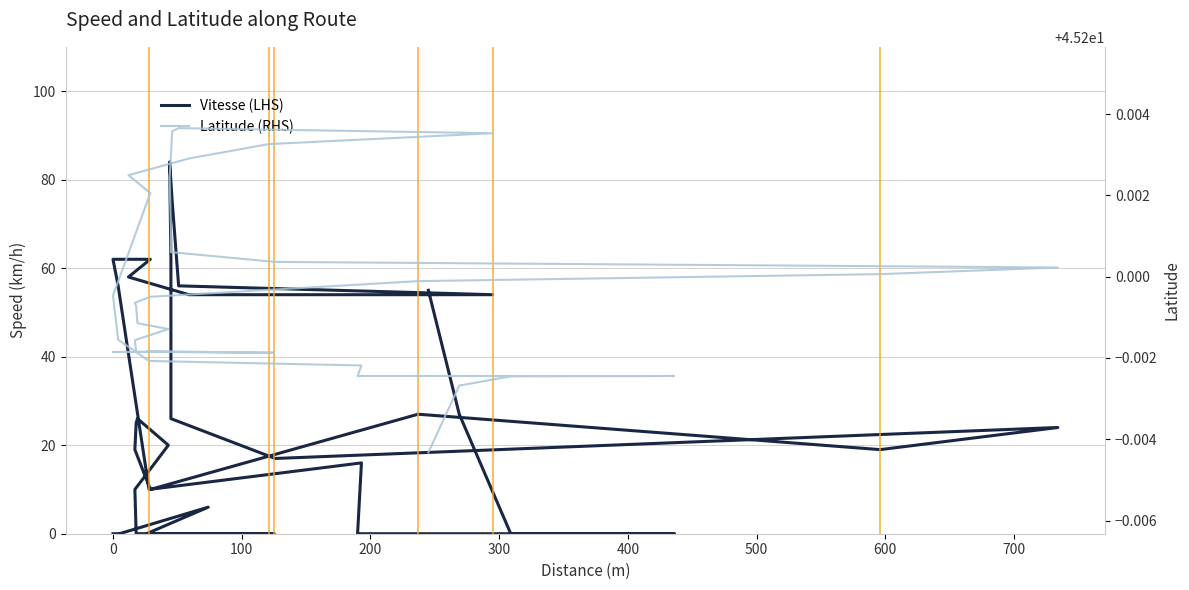

Does the chart have visible grid lines?

Yes